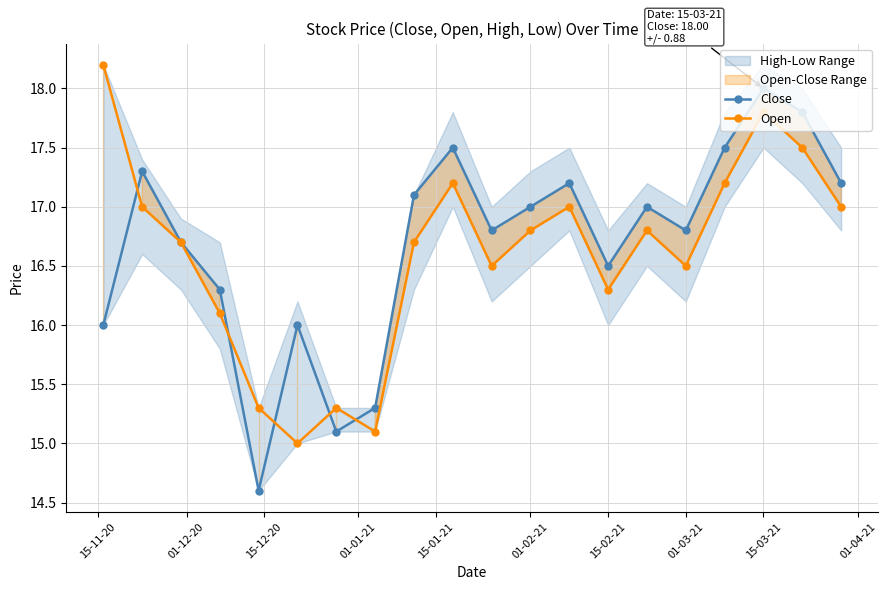

What is the maximum value for Close?

18.0